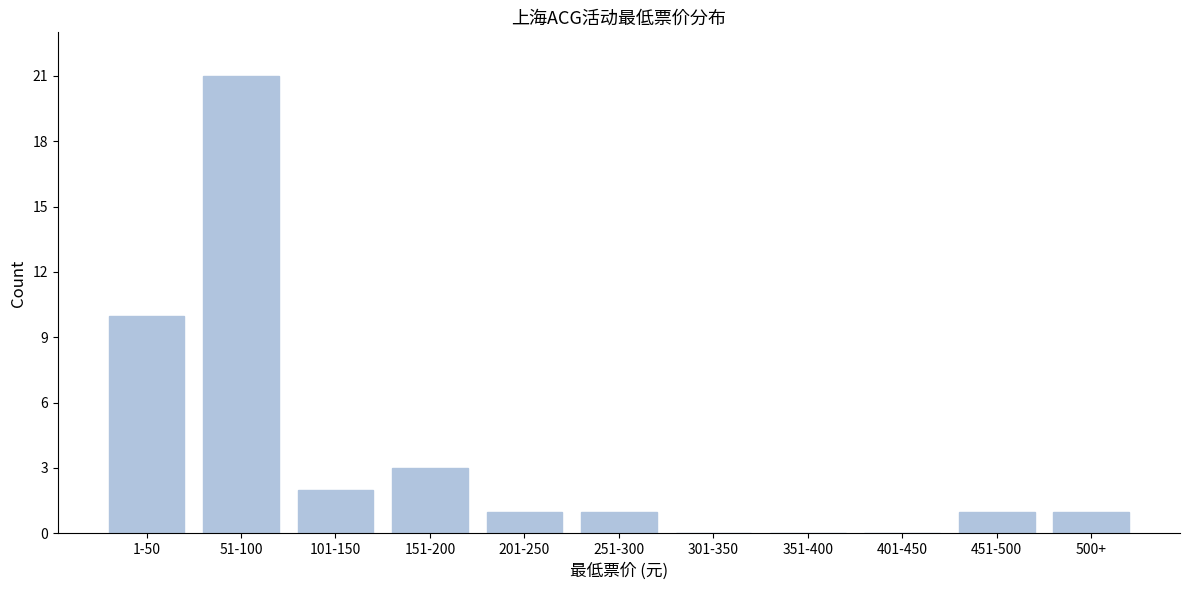

Reading left to right, extract all data points from this chart.

1-50=10	51-100=21	101-150=2	151-200=3	201-250=1	251-300=1	301-350=0	351-400=0	401-450=0	451-500=1	500+=1